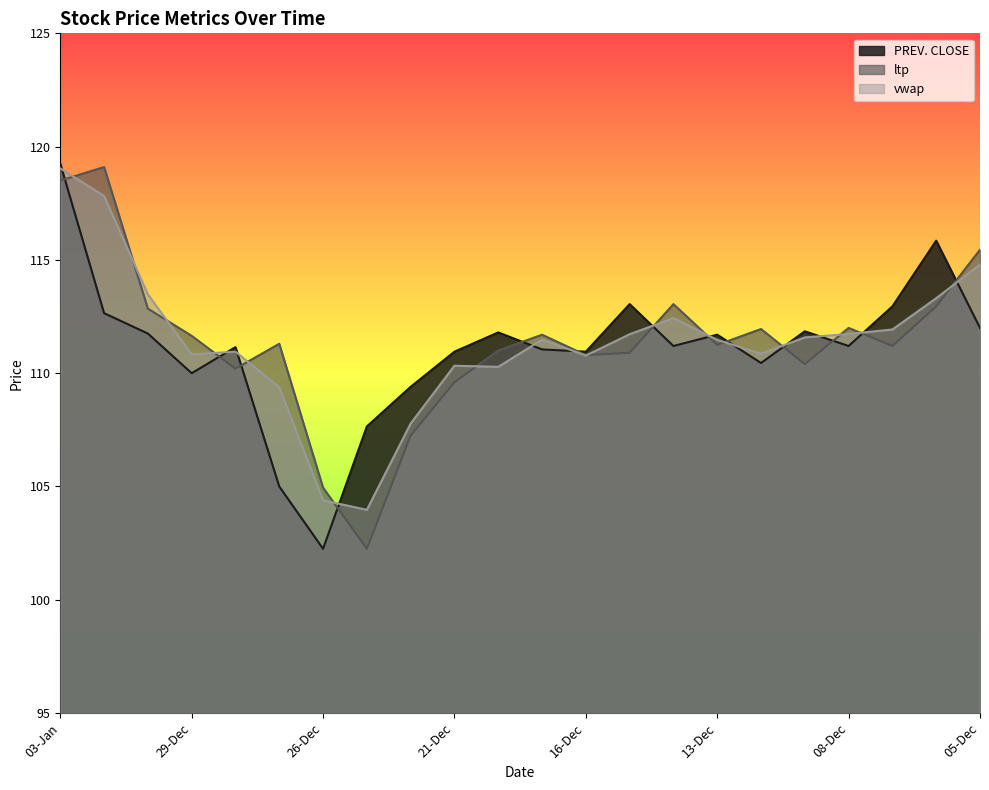

What is the label of the 14th point from the left?

15-Dec